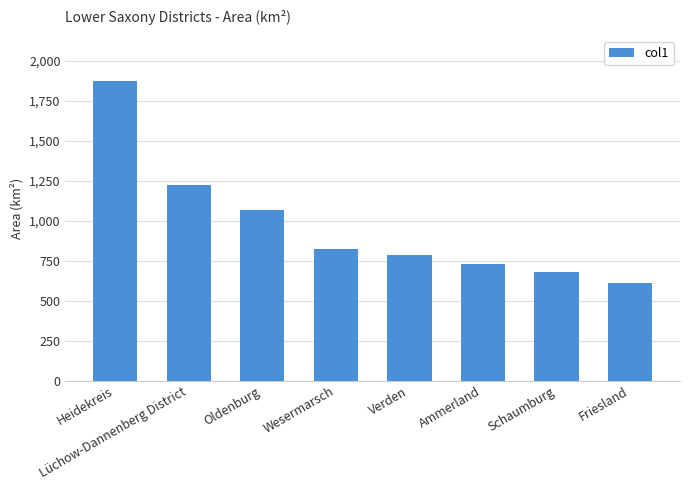

What is the change in value from Oldenburg to Wesermarsch?

-241.1